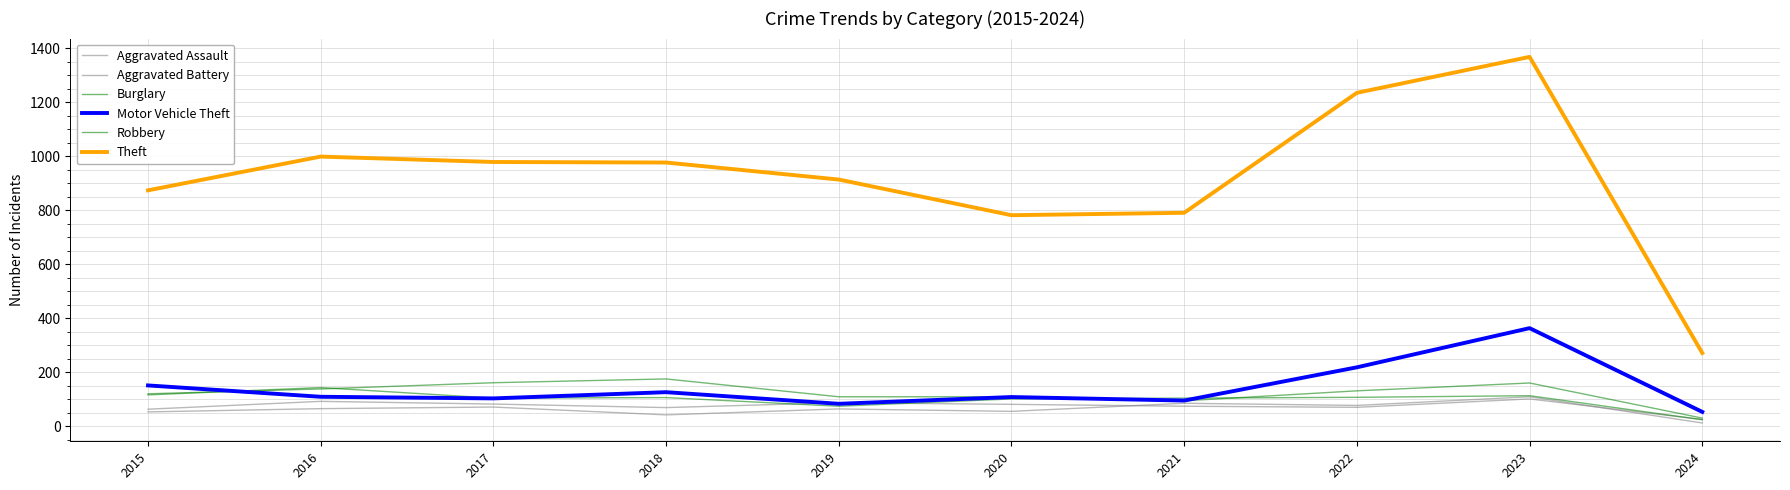

The Aggravated Battery series shows 13 at 2024. True or false?

False